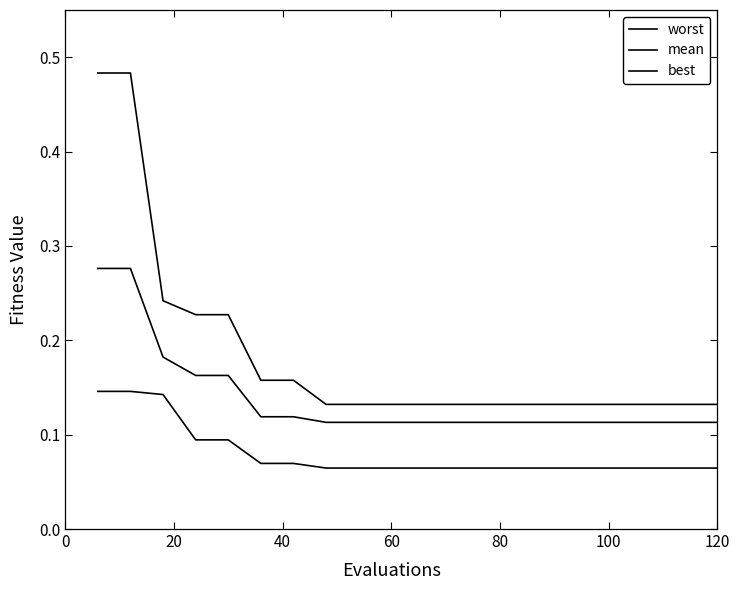

How many lines are shown in the chart?

3